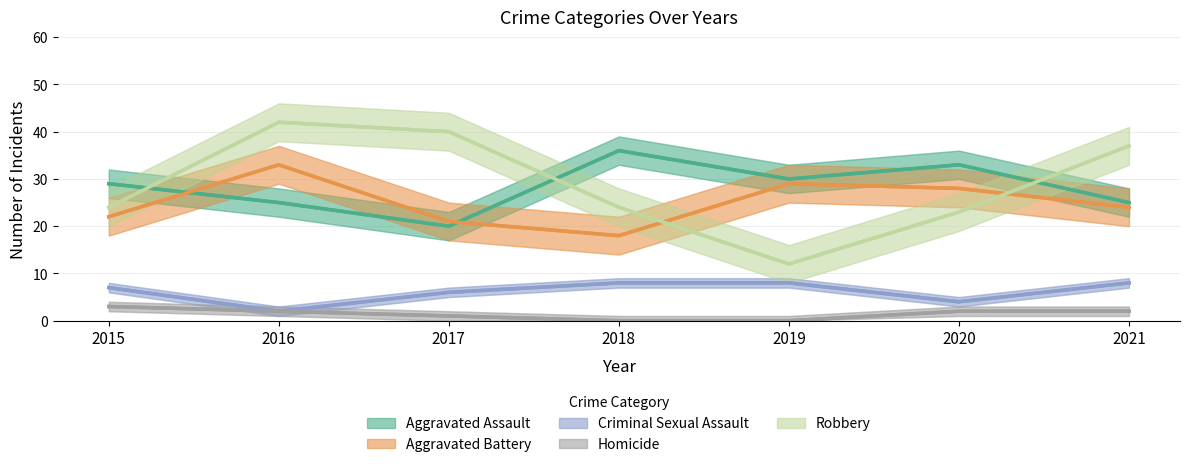

The value of Aggravated Battery at 2019 is 7. True or false?

False